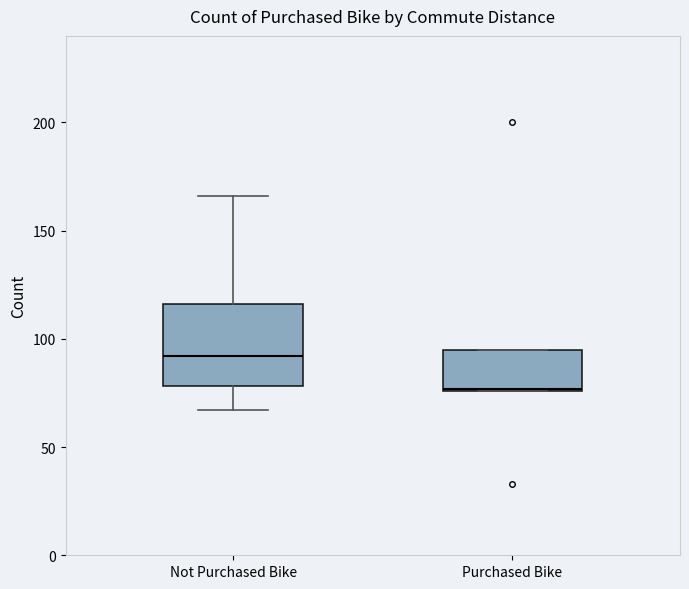

Reading left to right, transcribe this box plot: for each box, give where its median line is, the range the box spans, and where its two whiskers end, as read against the y-axis. The values are not printed on the chart, so give them approximately, as read against the axis.

Not Purchased Bike: median 90, box 80 to 115, whiskers 65 to 165
Purchased Bike: median 75, box 75 to 95, whiskers 75 to 95